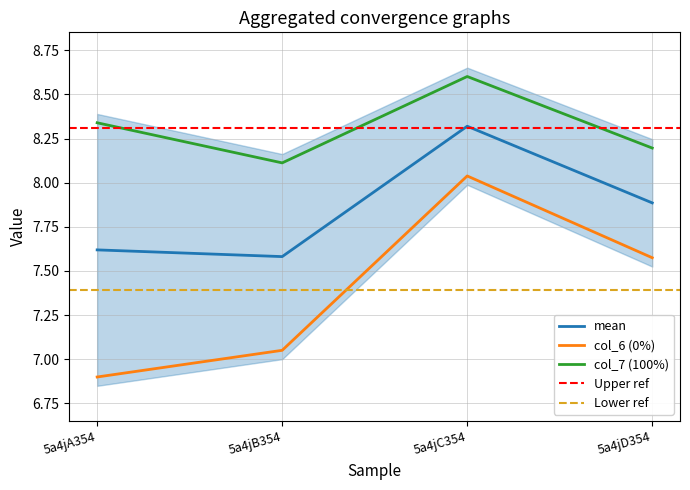

Is it true that col_7 equals 8.2 at 5a4jD354?

True